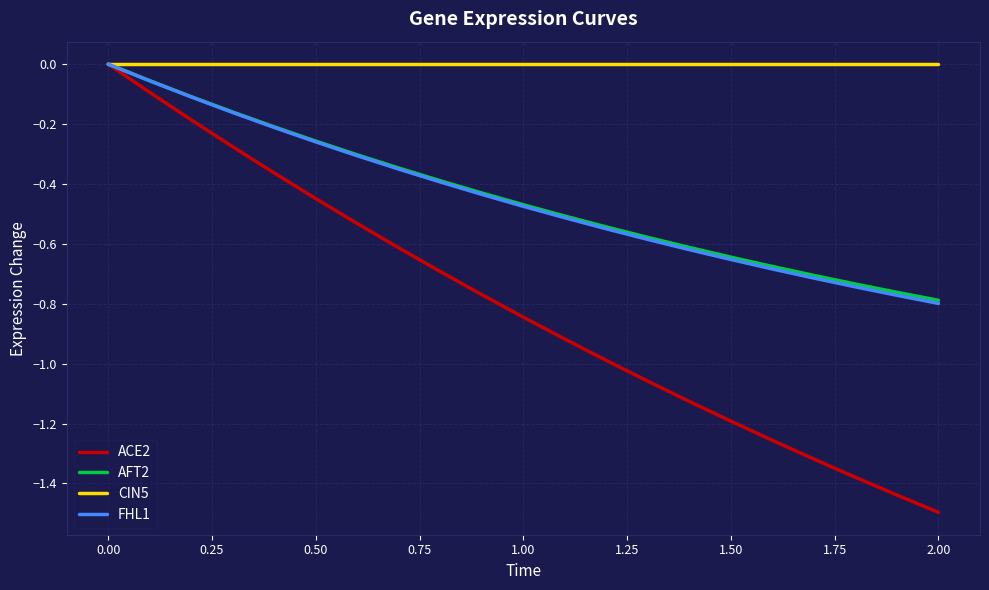

Which series has the largest range (max minus min)?

ACE2